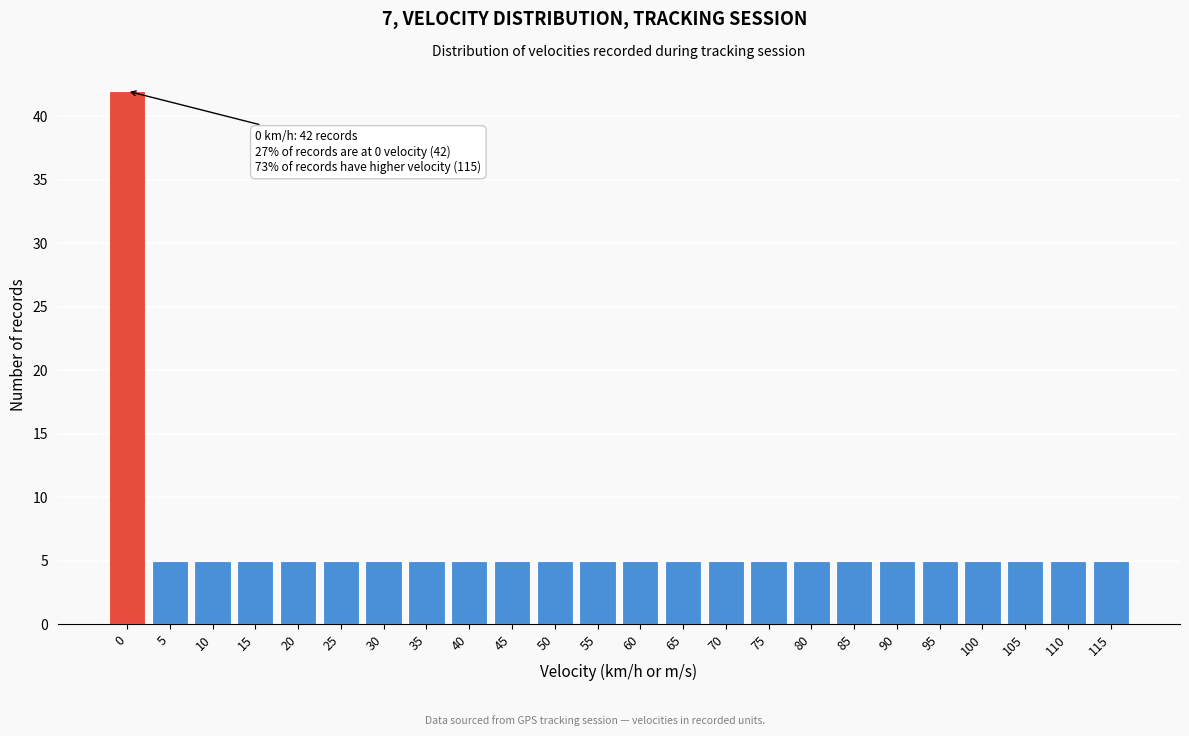

Reading right to left, extract all data points from this chart.

5	5	5	5	5	5	5	5	5	5	5	5	5	5	5	5	5	5	5	5	5	5	5	42